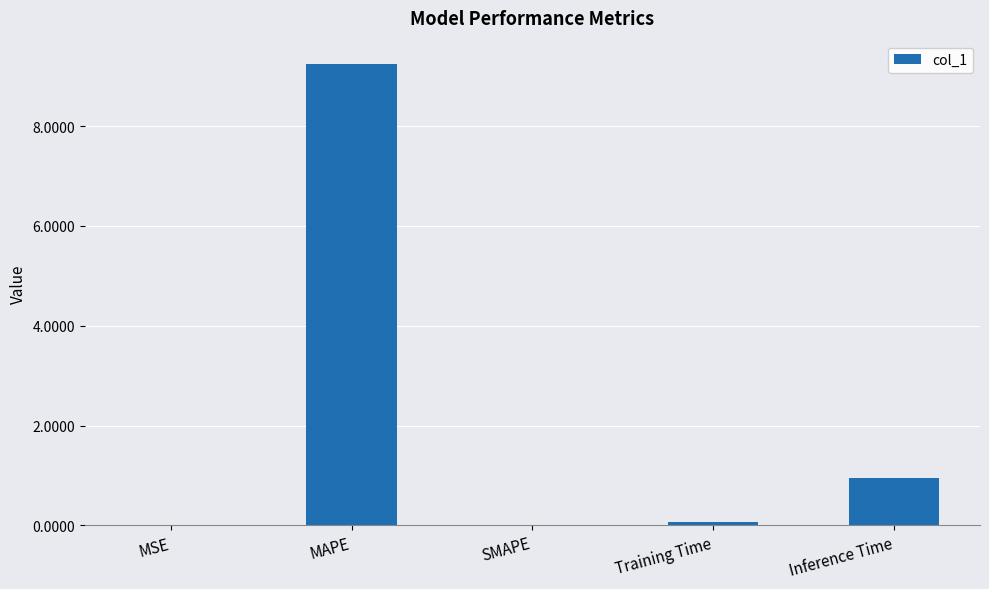

How many data points does each series have?

5